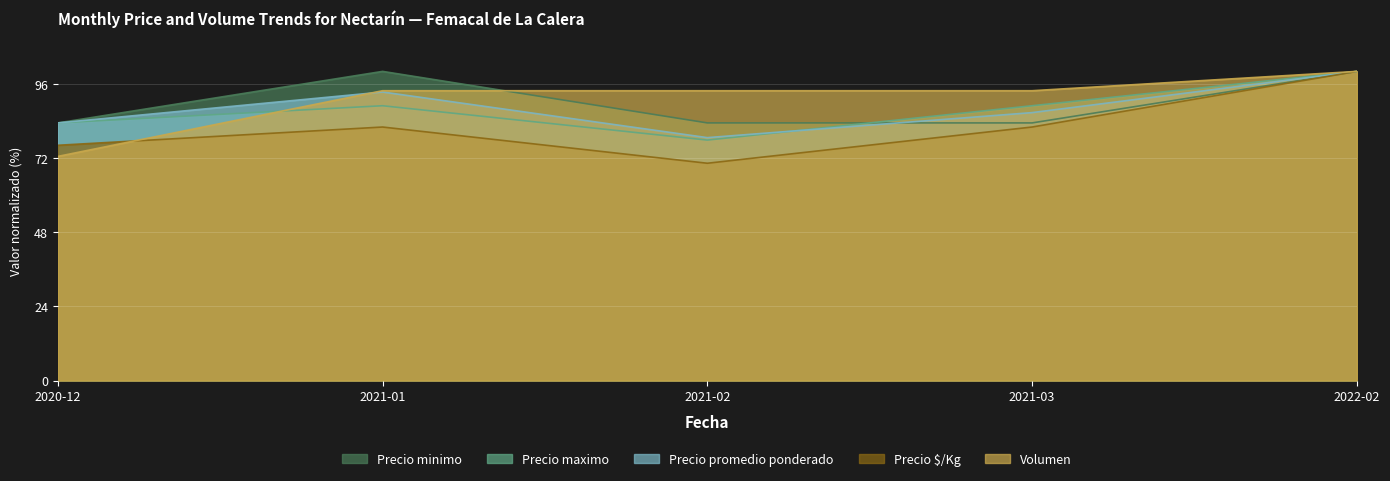

Is it true that Volumen equals 30.0 at 2022-02?

False